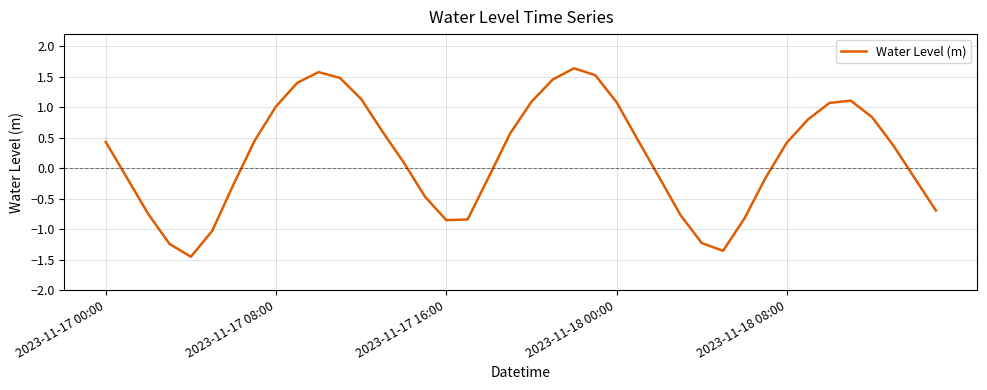

What is the greatest value displayed?

1.6